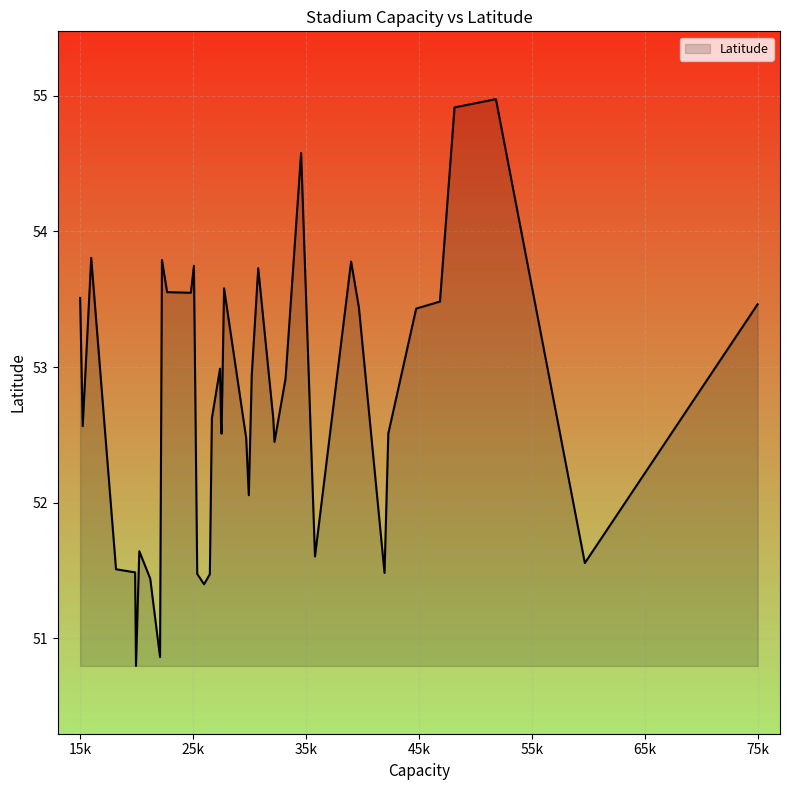

What is the difference between the maximum and minimum values?

4.2